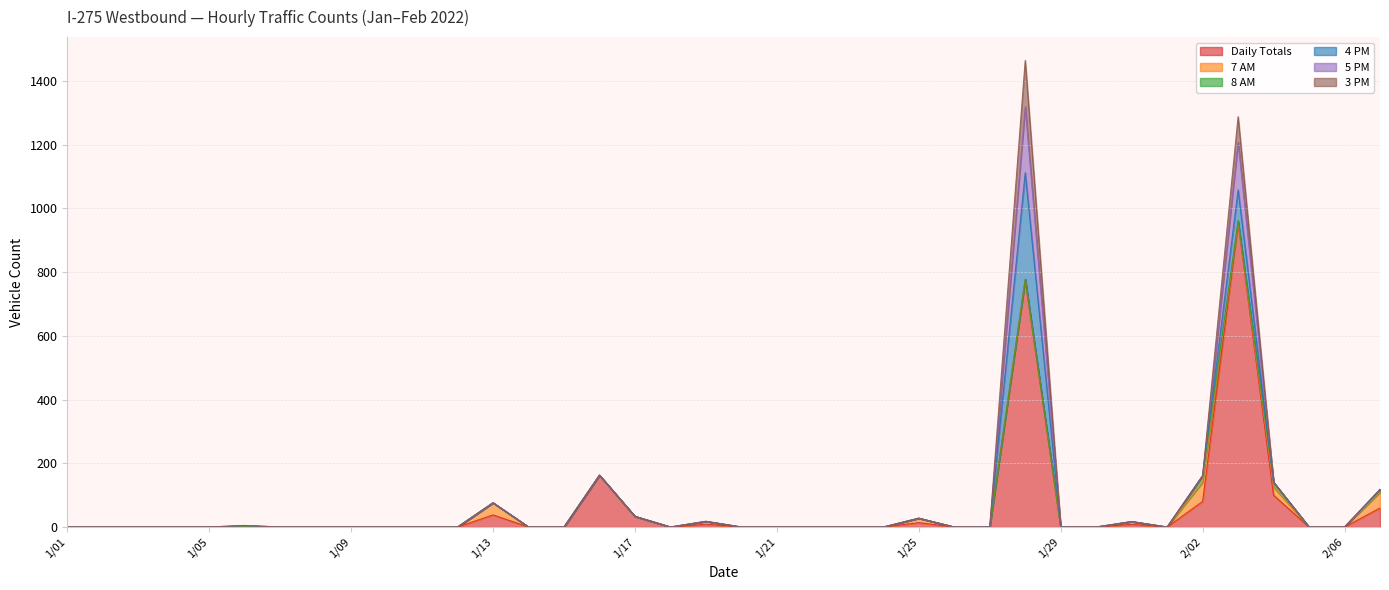

The value of 7 AM at 1/27 is 26.8. True or false?

False